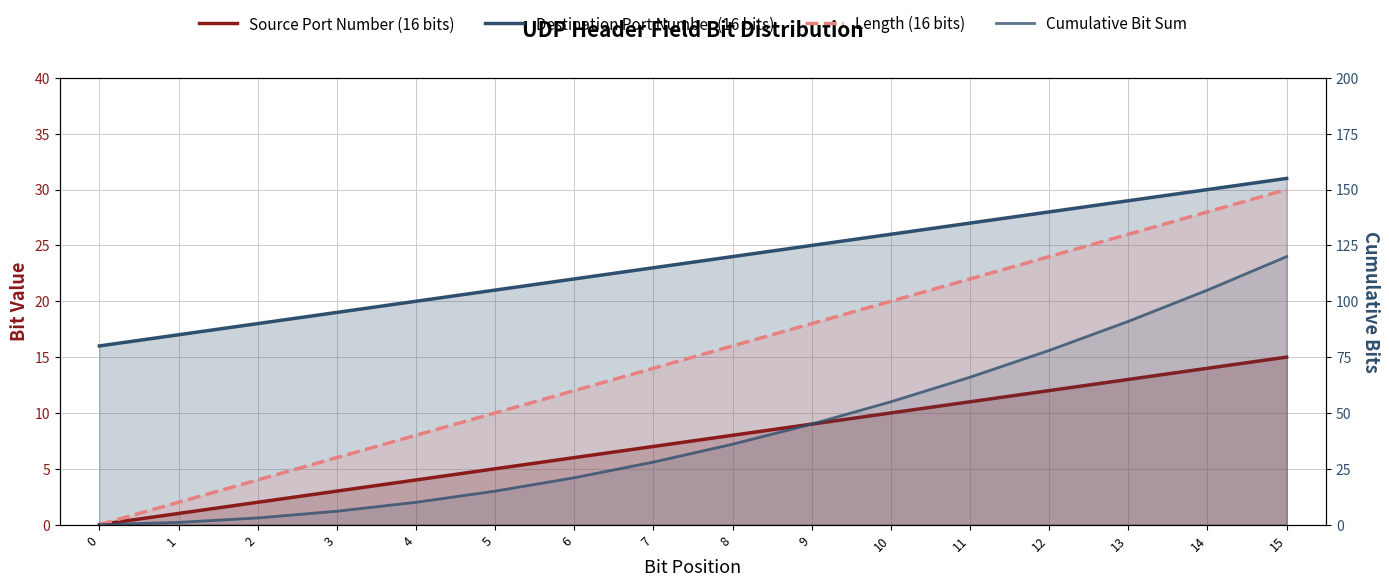

Rank the series at 13 from lowest to highest value.

Source Port Number (16 bits), Length (16 bits), Destination Port Number (16 bits), Cumulative Bit Sum